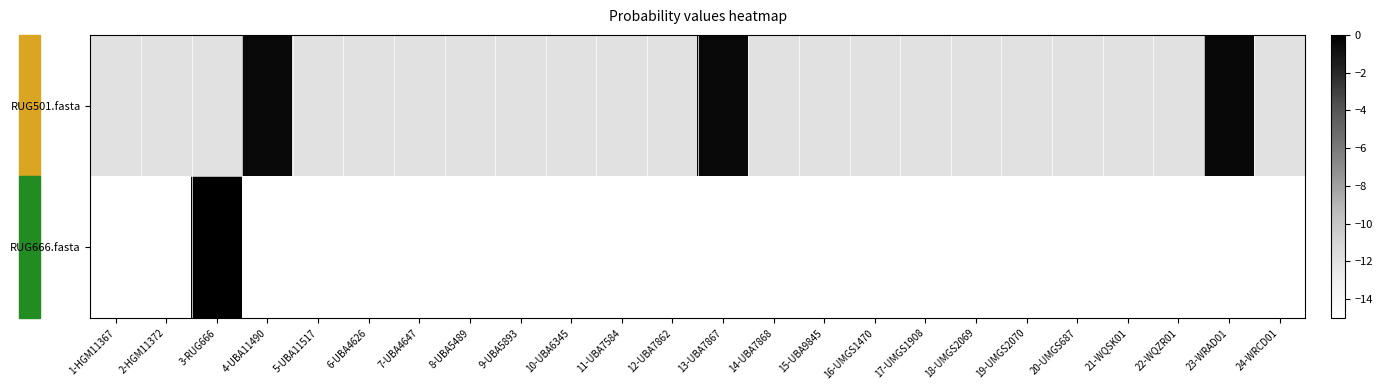

Rank the series by their maximum value, from highest to lowest.

RUG666.fasta, RUG501.fasta